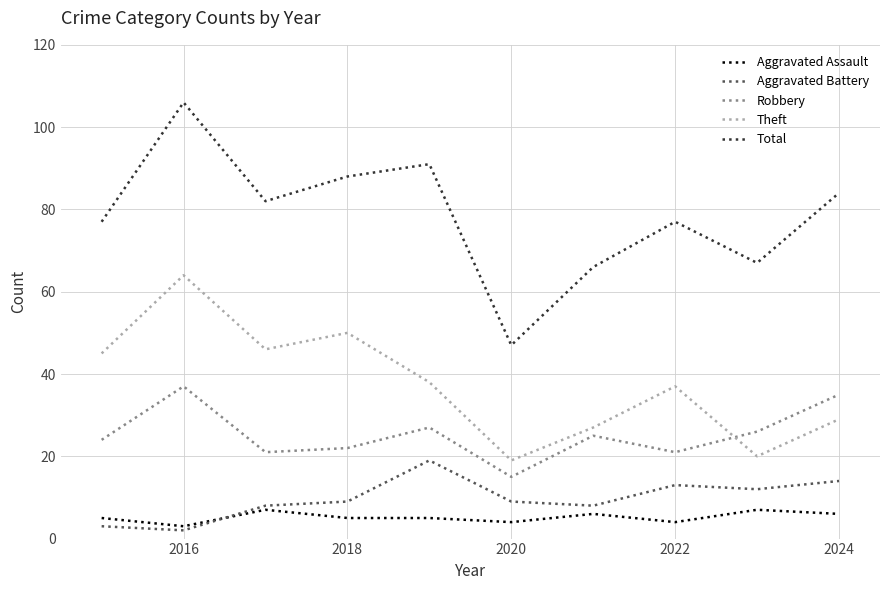

True or false: Aggravated Assault and Total cross at least once.

False